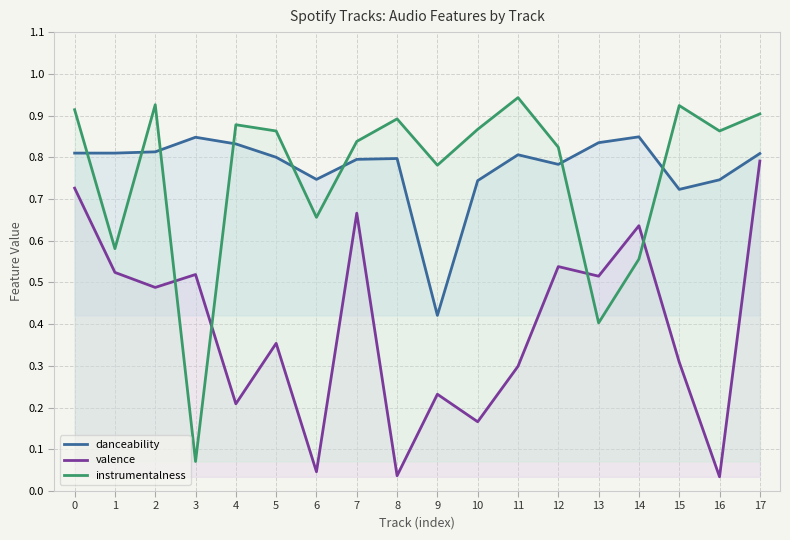

How many intersections are there between danceability and instrumentalness?

8